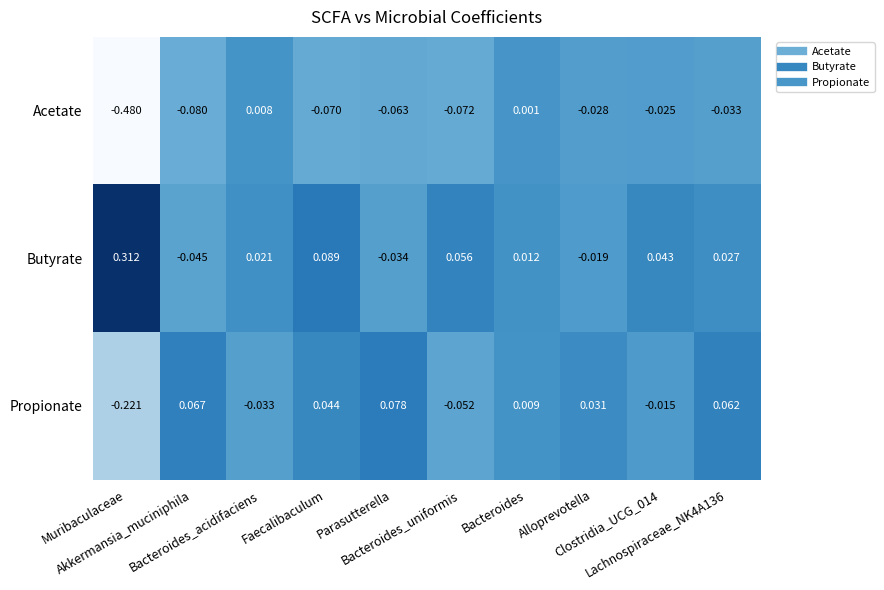

Which series has the largest total across all categories?

Butyrate